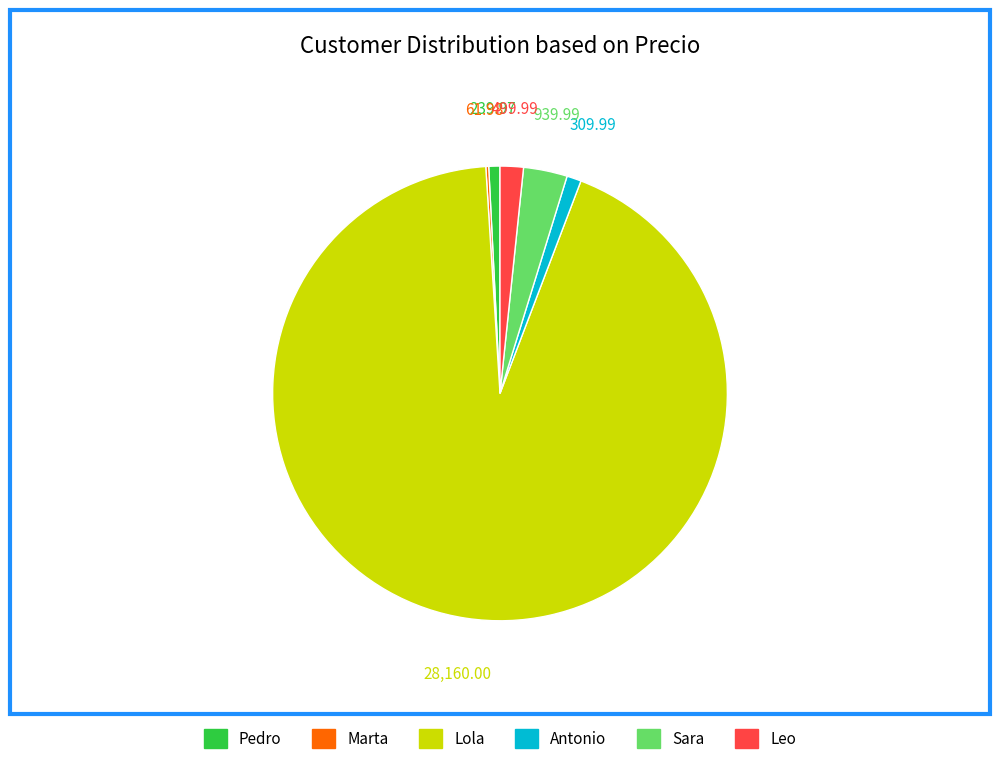

Which slice is the largest?

Lola